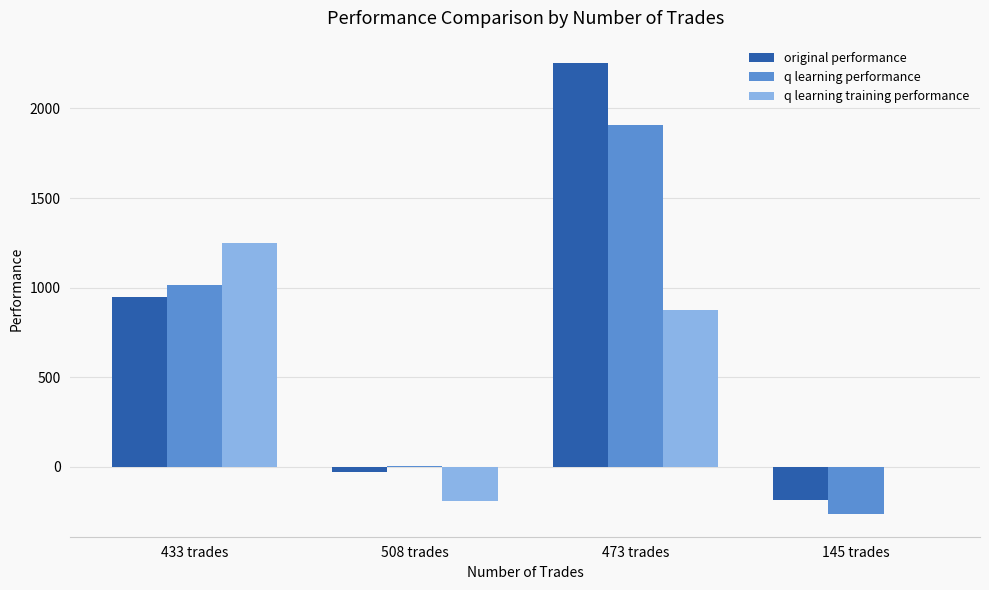

The q learning performance series shows 4.4 at 508 trades. True or false?

True